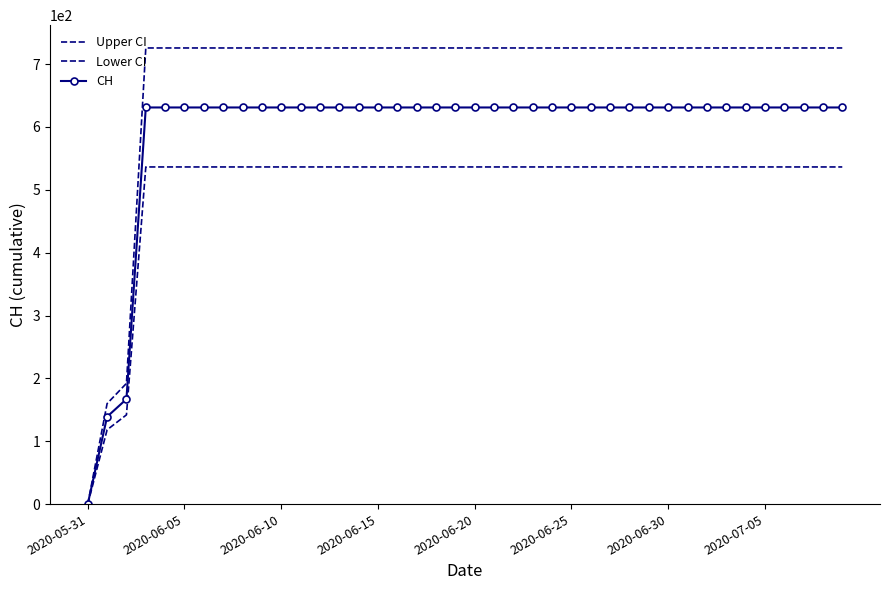

Rank the series by their average value, from lowest to highest.

Lower CI, CH, Upper CI